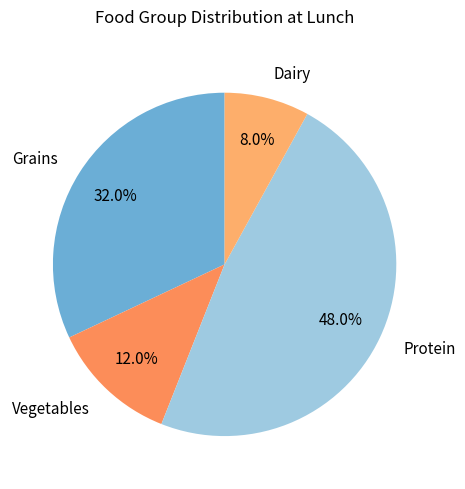

What is the smallest slice in the pie chart?

Dairy